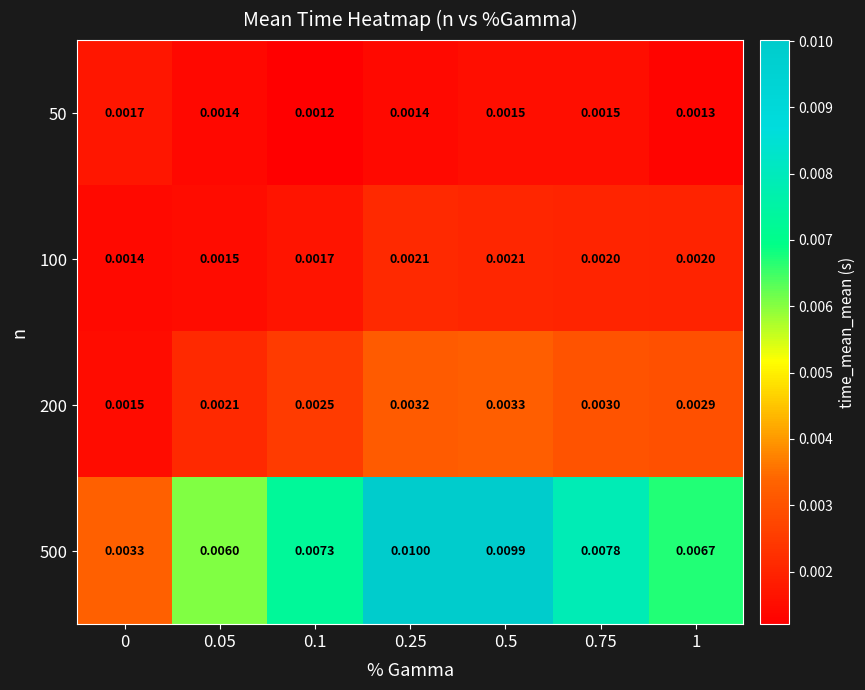

Is the value of 200 at 0.25 greater than the value of 50 at 0.05?

Yes